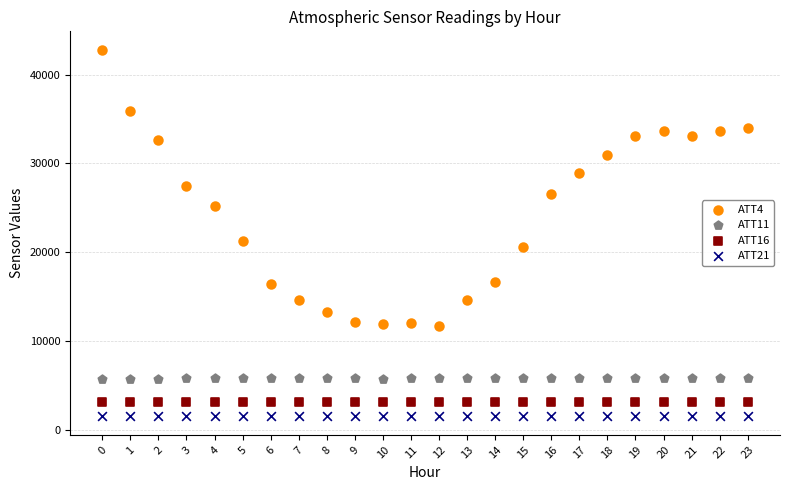

Across all data points, what is the range of Y values (max minus min)?

41285.8